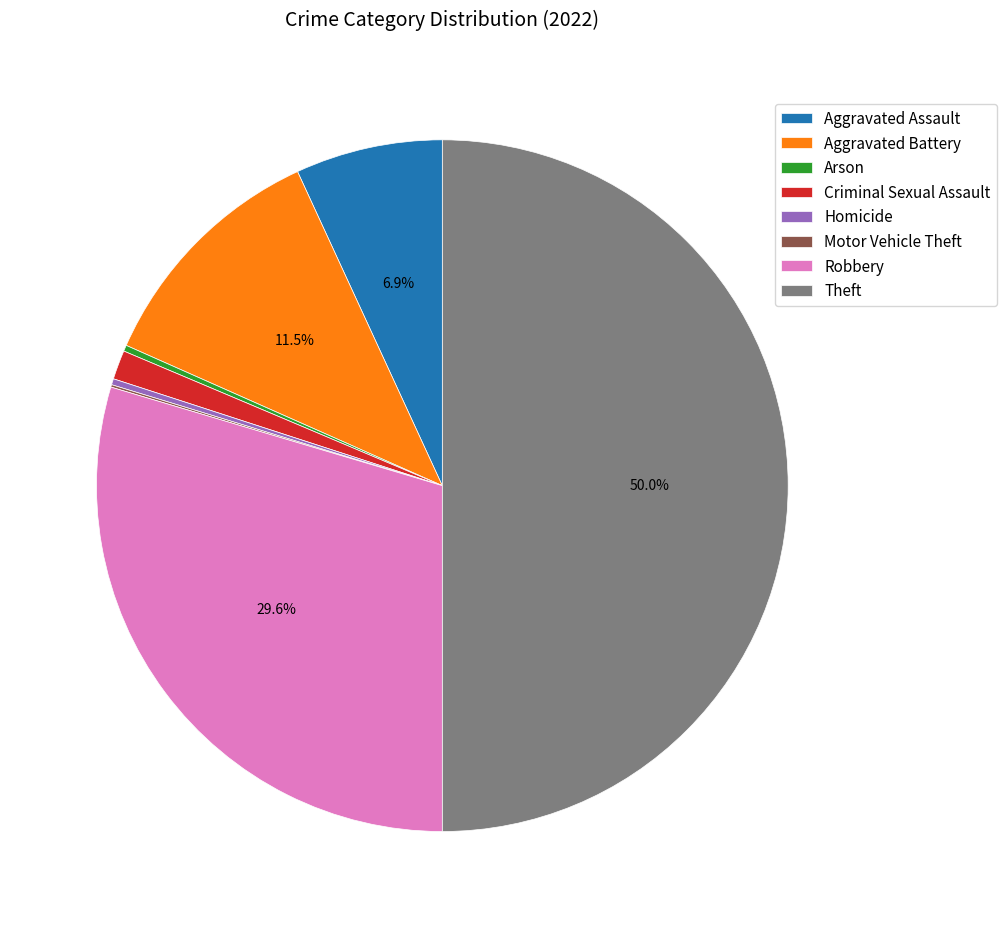

Is the sum of Arson and Homicide greater than half?

No